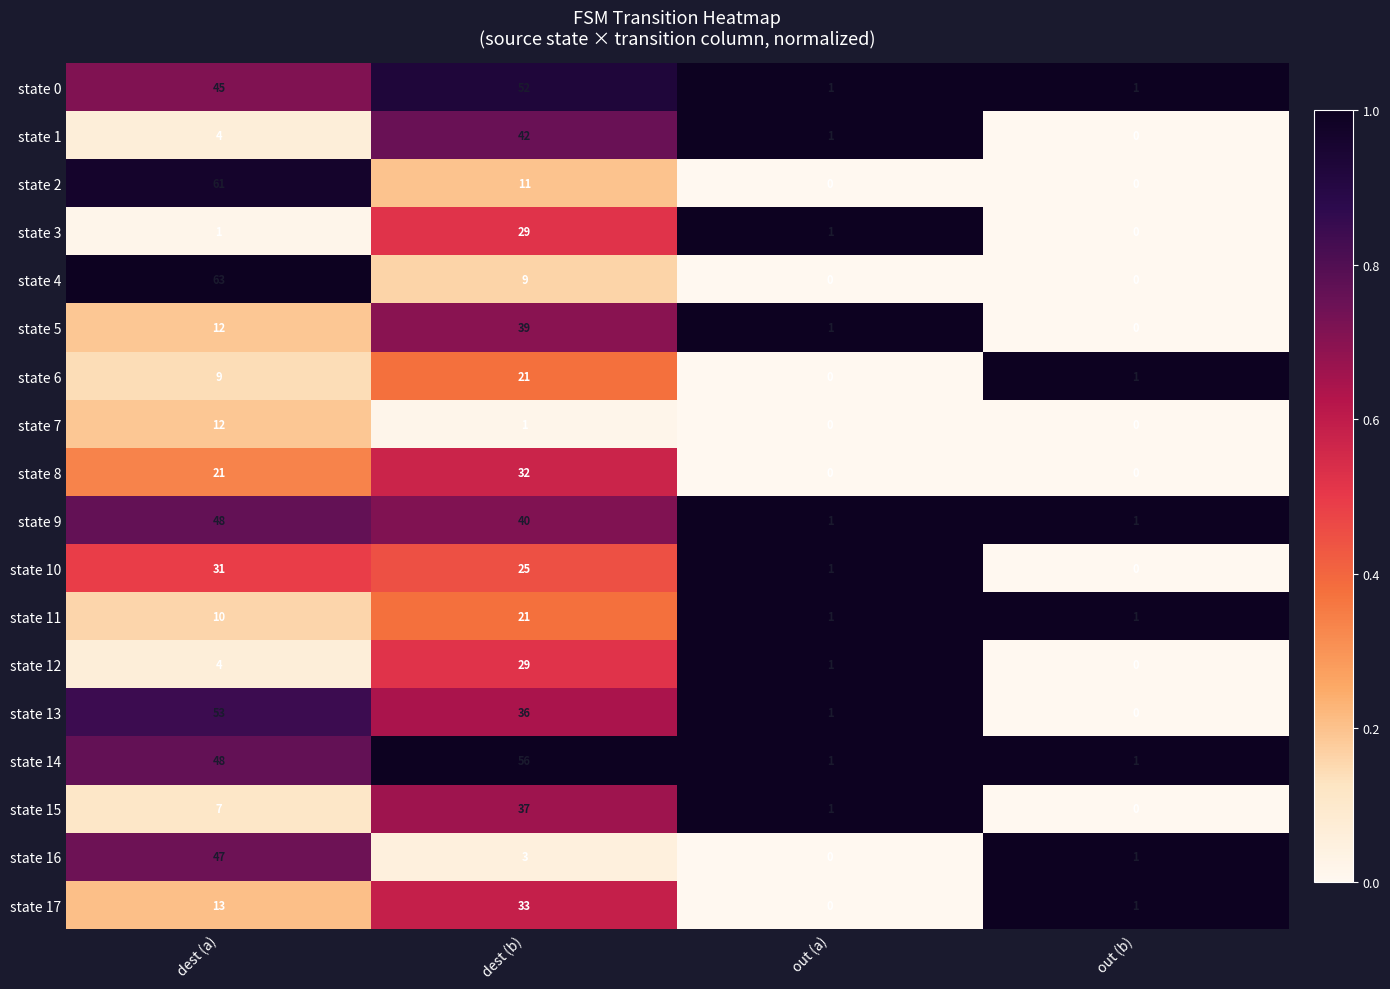

What is the highest value of the state 5 series?

39